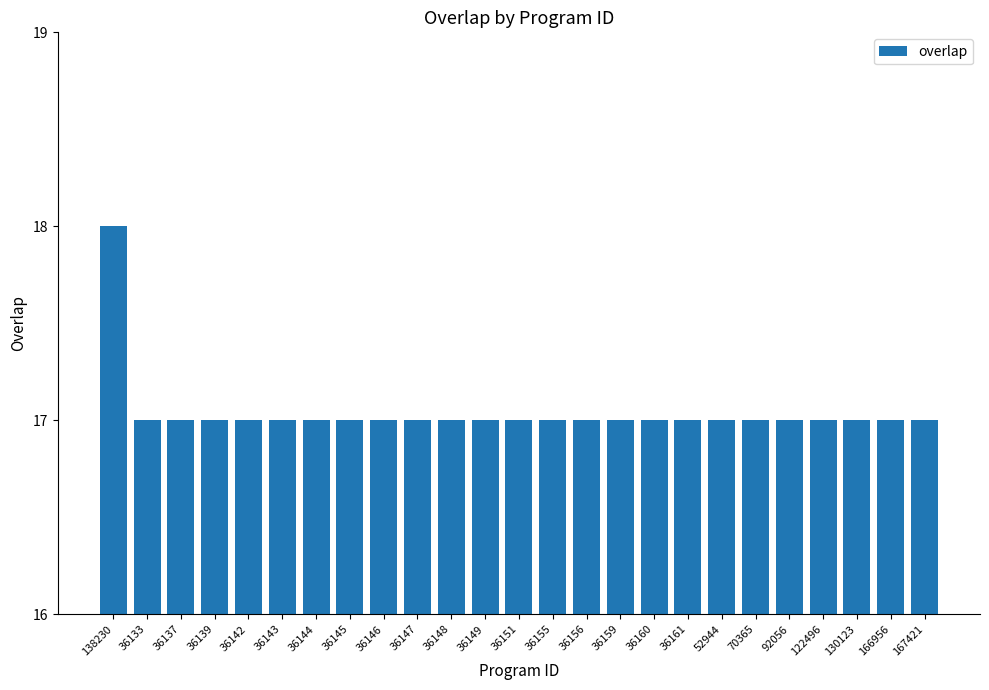

Which label corresponds to the largest value in the chart?

138230